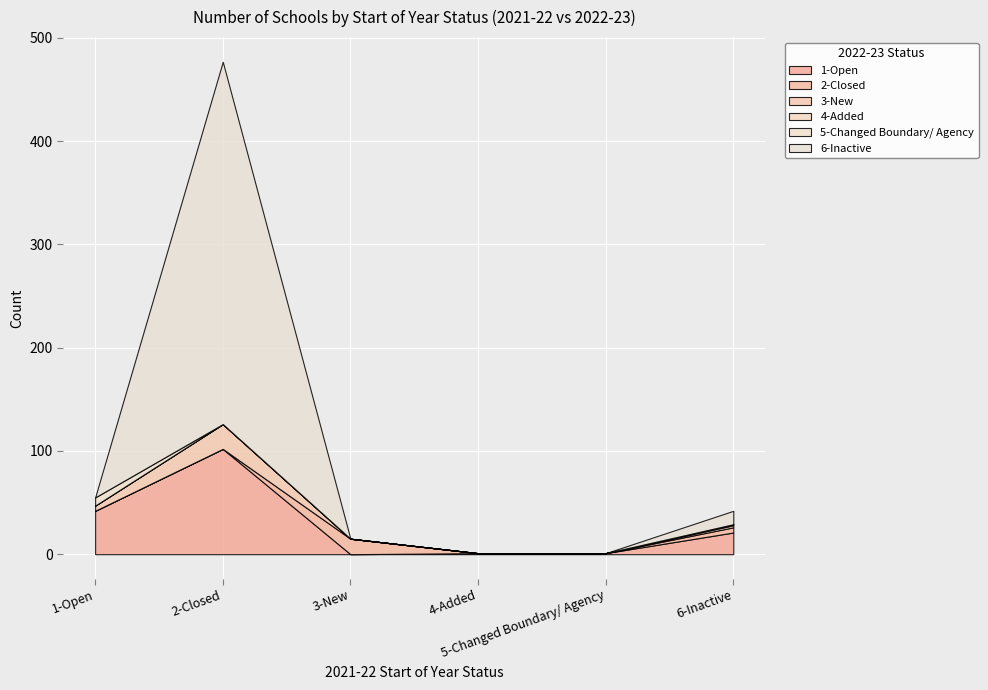

How many data points does each series have?

6